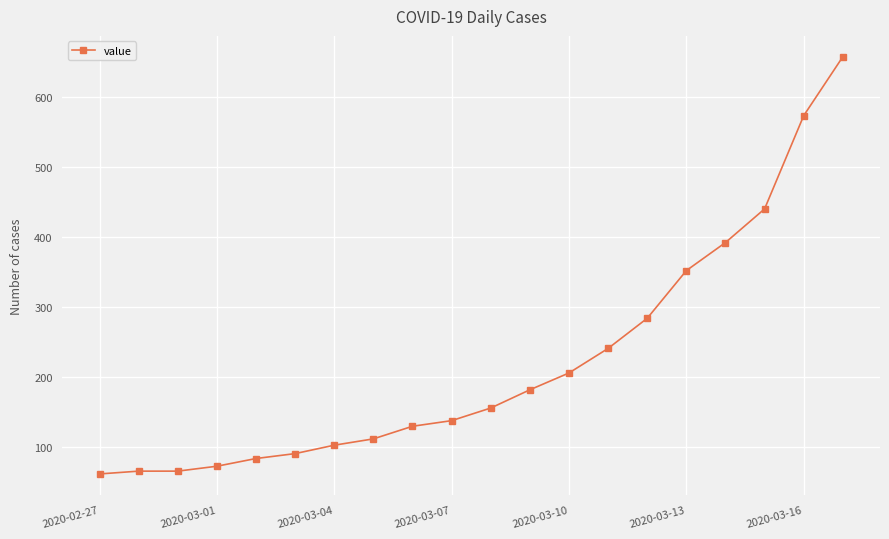

What is the maximum value shown in the chart?

657